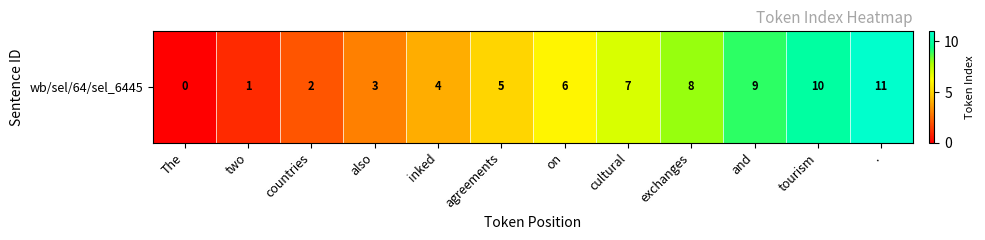

Approximately how many times larger is the value at exchanges compared to countries?

4.0